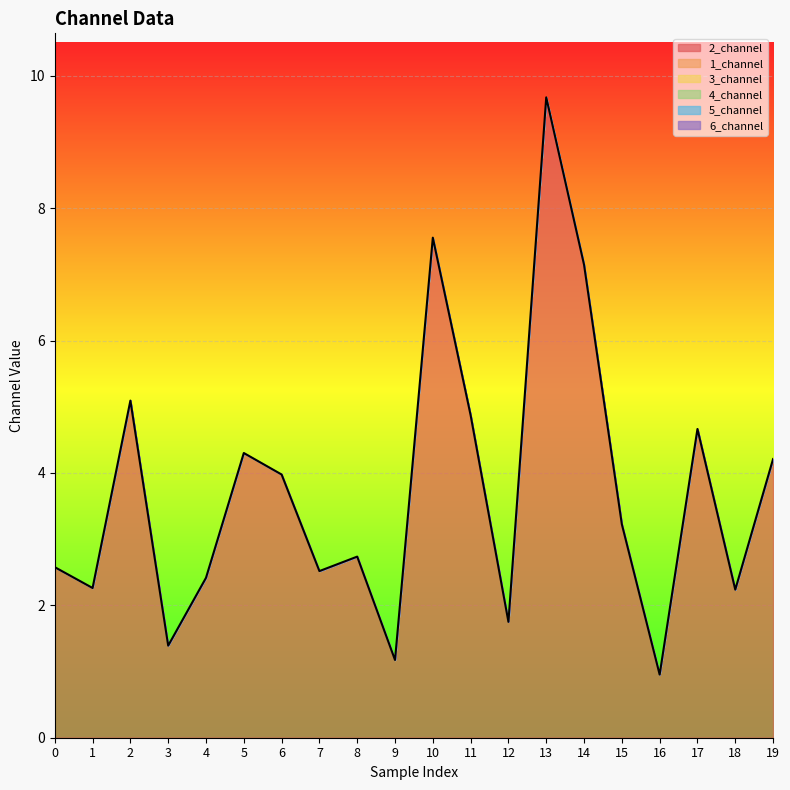

Which series has the largest total across all categories?

2_channel